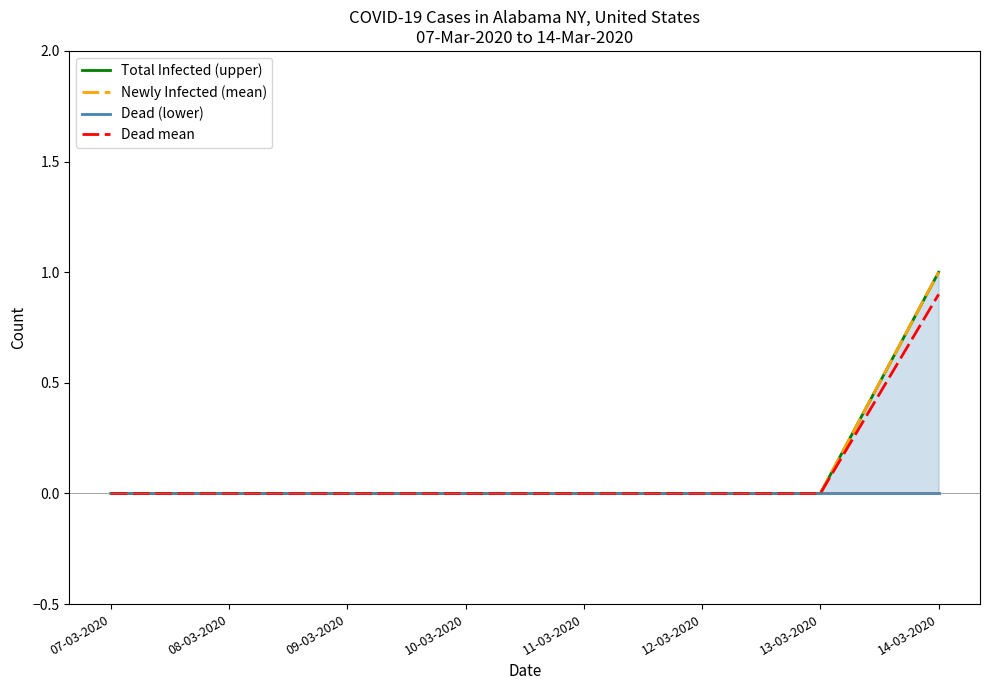

Does the chart display data point markers on the line(s)?

No